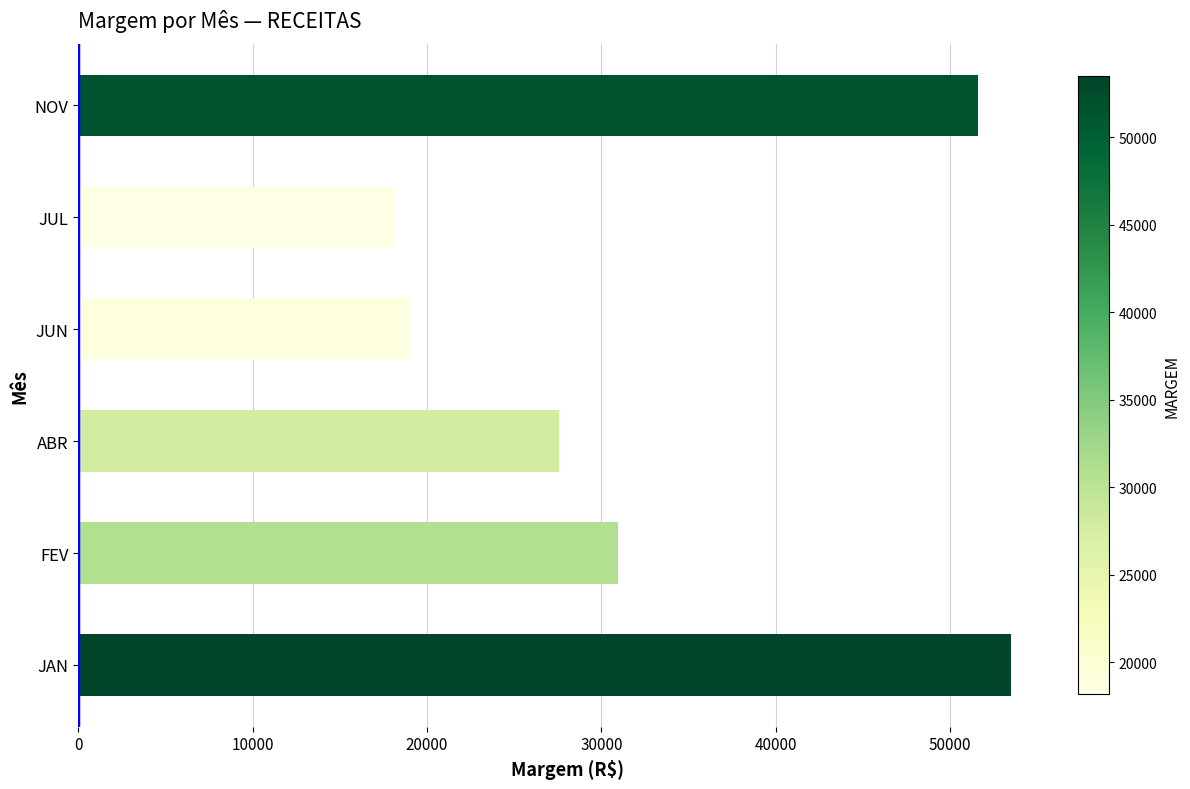

The value at JUL is 18176.8. True or false?

True